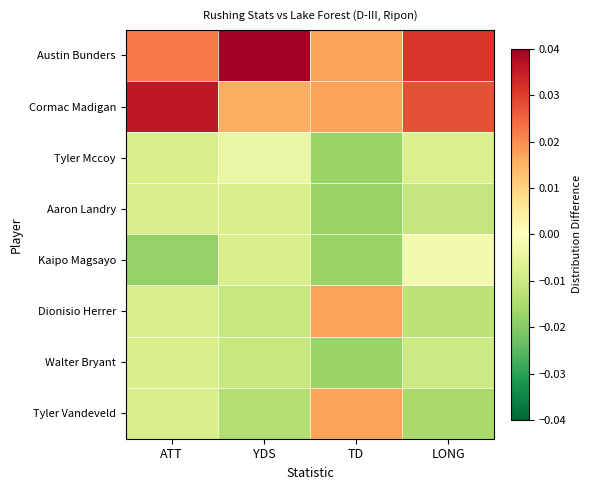

At which category is the sum across all series the highest?

YDS